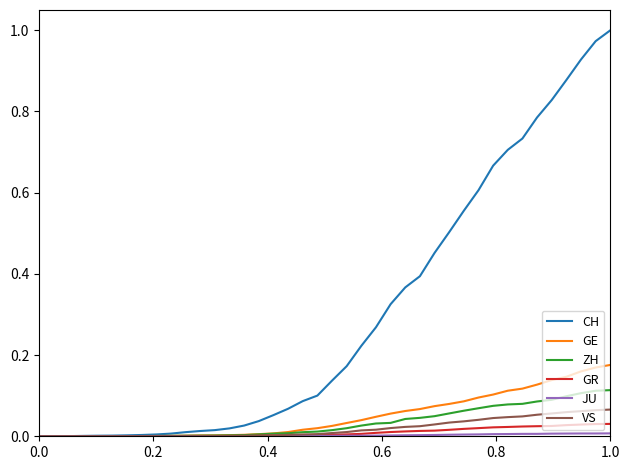

Which series has the widest spread of values?

CH